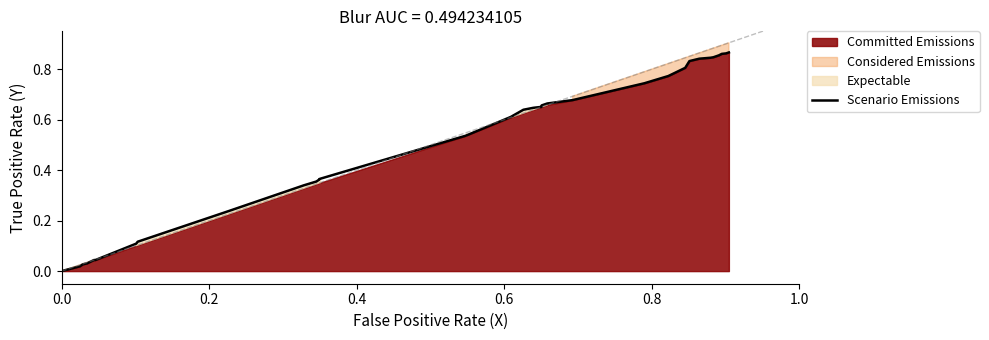

Reading right to left, transcribe all the data shown in this chart.

0.9	0.9	0.9	0.9	0.8	0.8	0.8	0.8	0.8	0.8	0.7	0.7	0.7	0.7	0.7	0.7	0.7	0.7	0.7	0.6	0.6	0.6	0.5	0.4	0.4	0.4	0.4	0.3	0.2	0.1	0.1	0.1	0.0	0.0	0.0	0.0	0.0	0.0